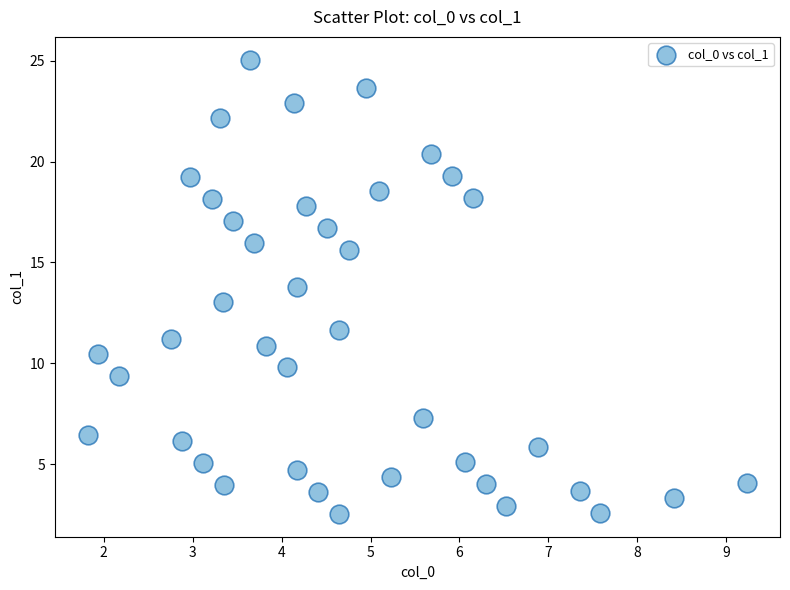

What is the range of Y values (max minus min)?

22.5